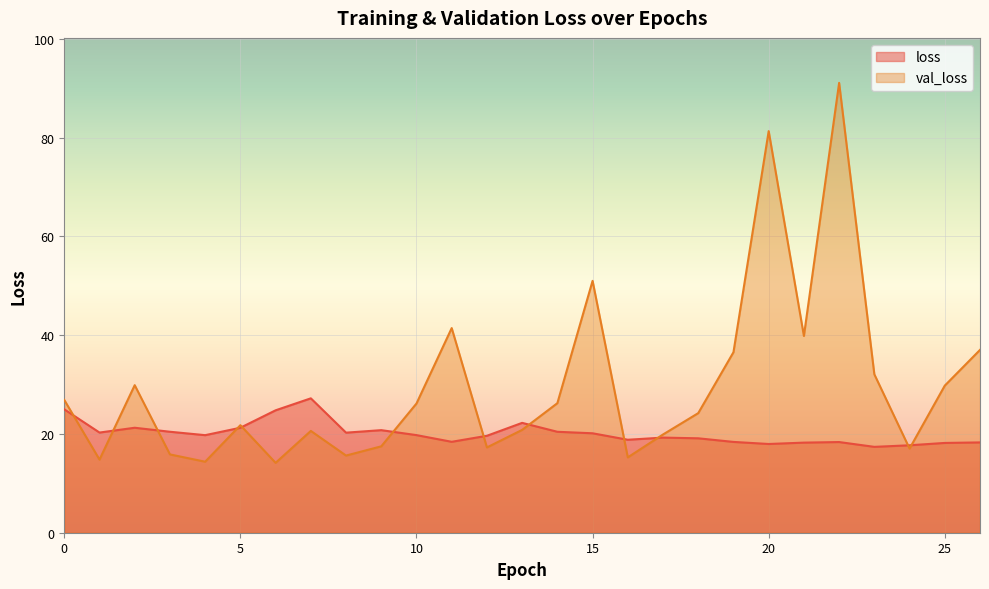

Which has a higher value, 17 or 18?

17